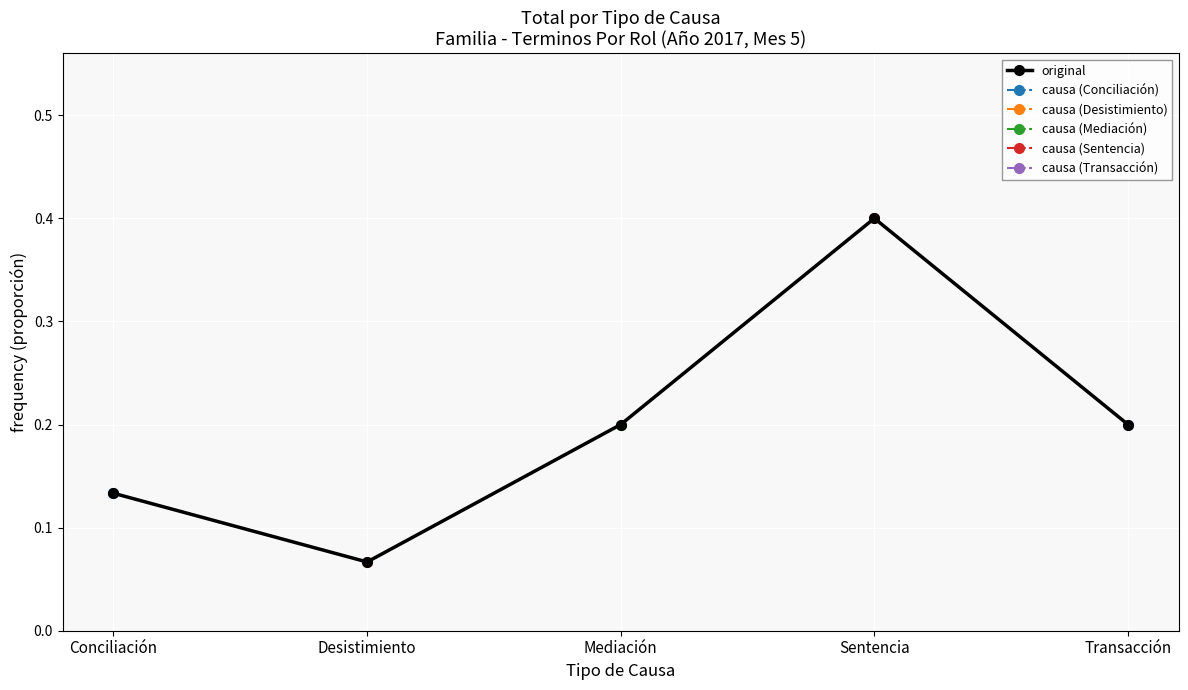

Reading left to right, extract all data points from this chart.

0.1	0.1	0.2	0.4	0.2